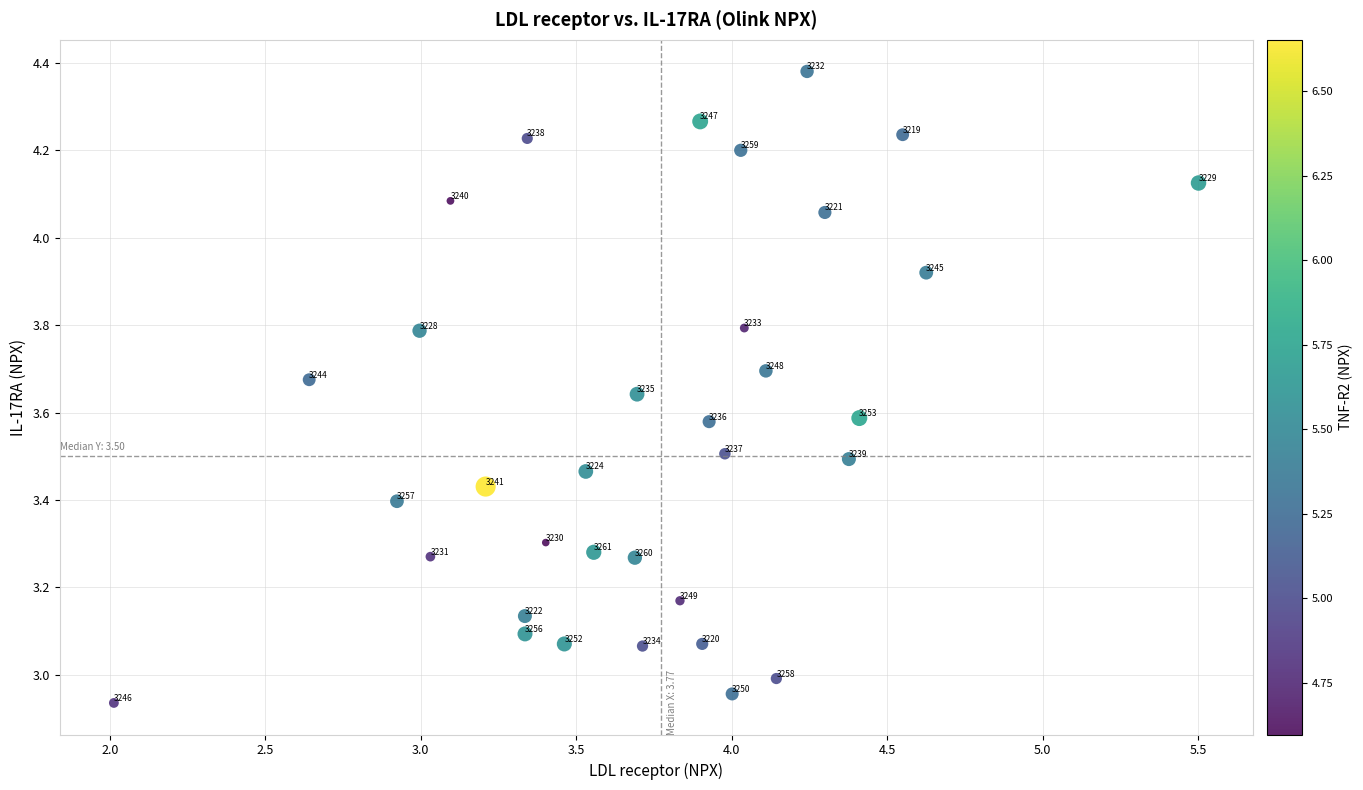

What is the range of Y values (max minus min)?

1.4